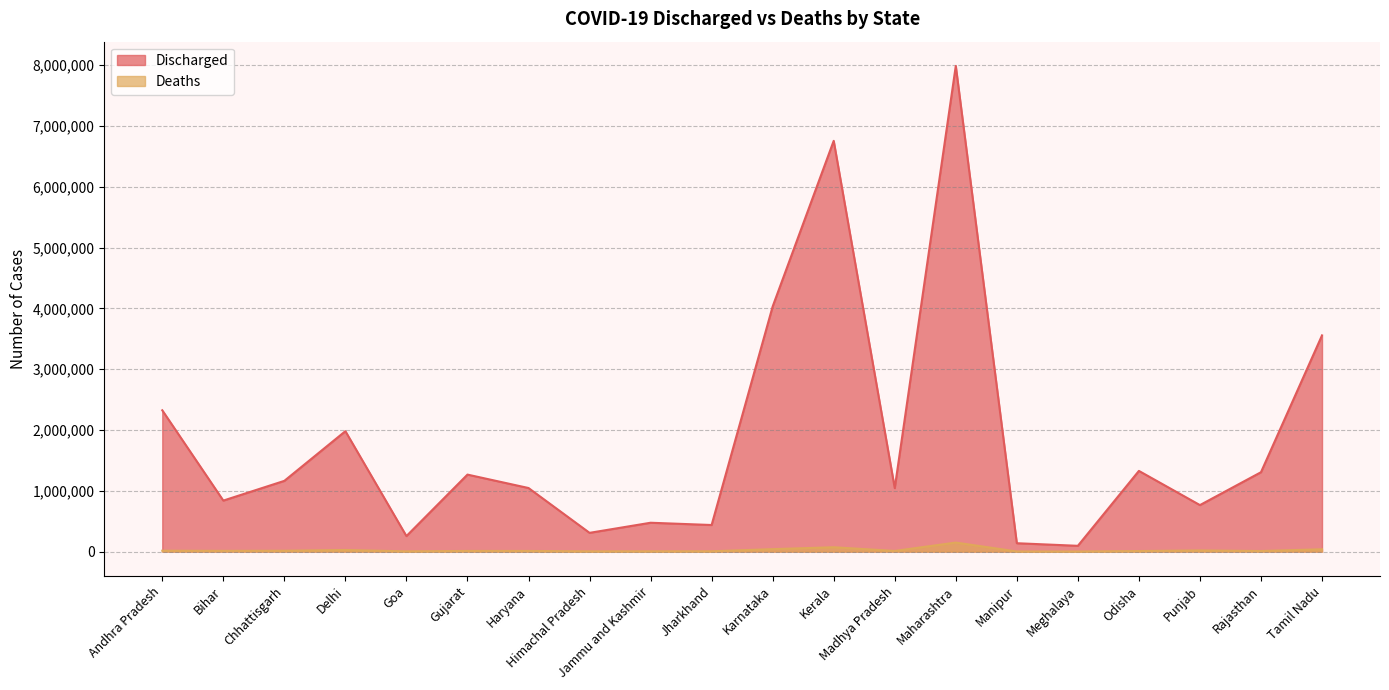

How many data points in Discharged are less than 1163614?

10